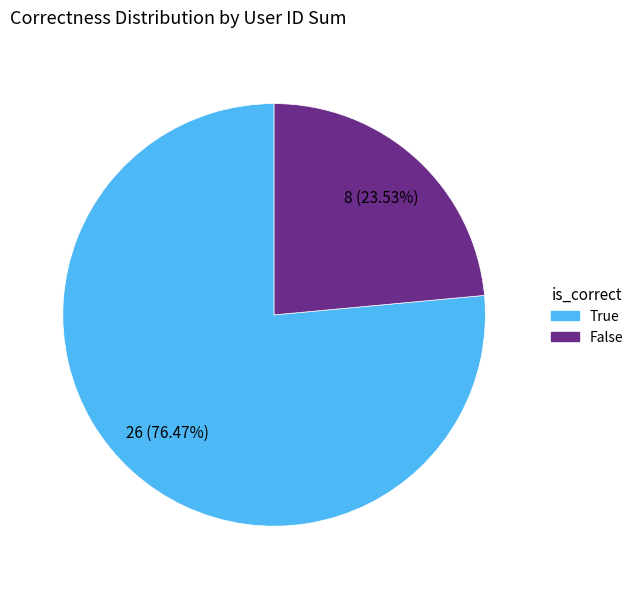

To the nearest percent, what is the difference between the largest and smallest slice percentages?

53%